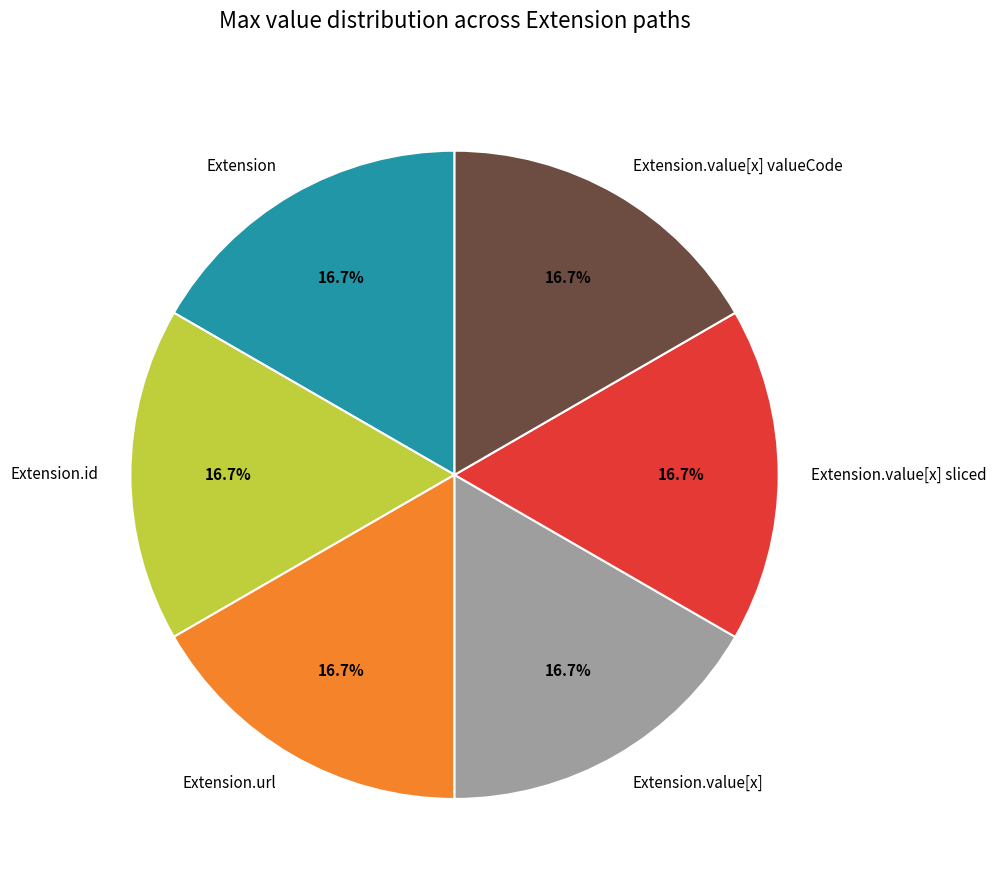

To the nearest percent, what is the average slice percentage?

17%